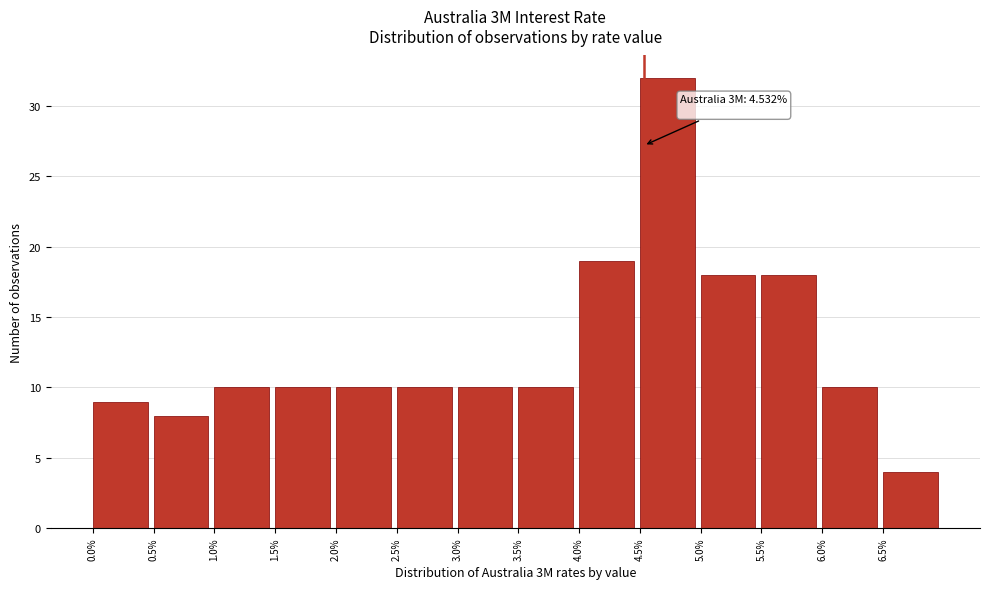

Which range on the x-axis has the tallest bar?

4.5 to 5.0